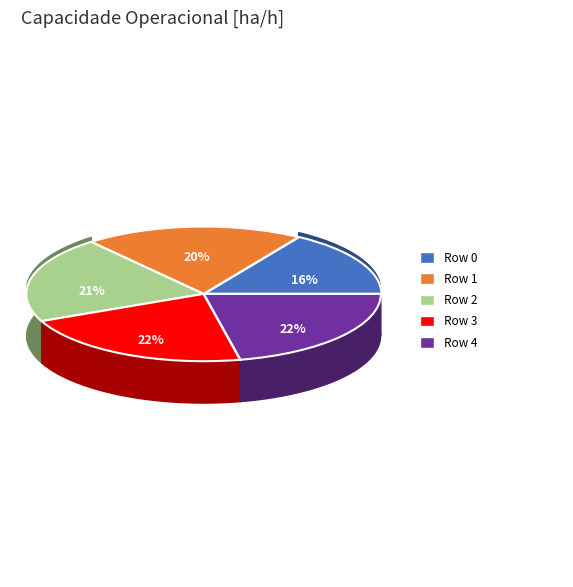

Count the number of slices in the pie.

5